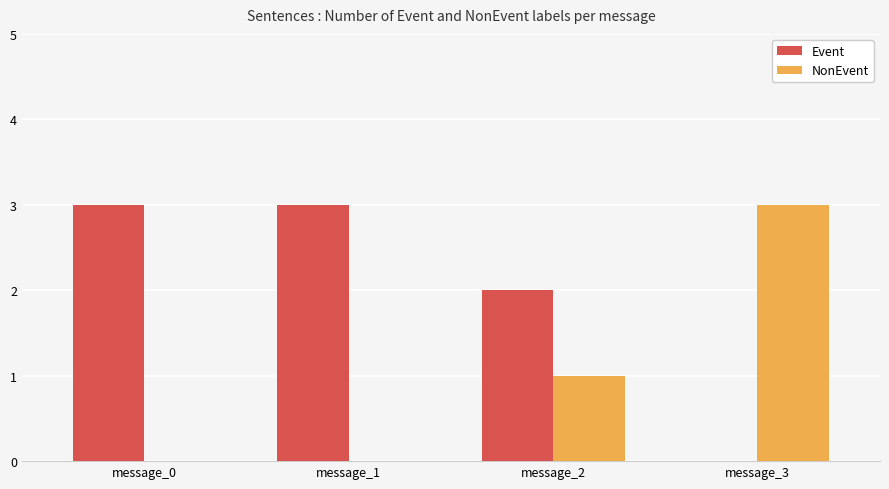

The Event series shows 2 at message_2. True or false?

True